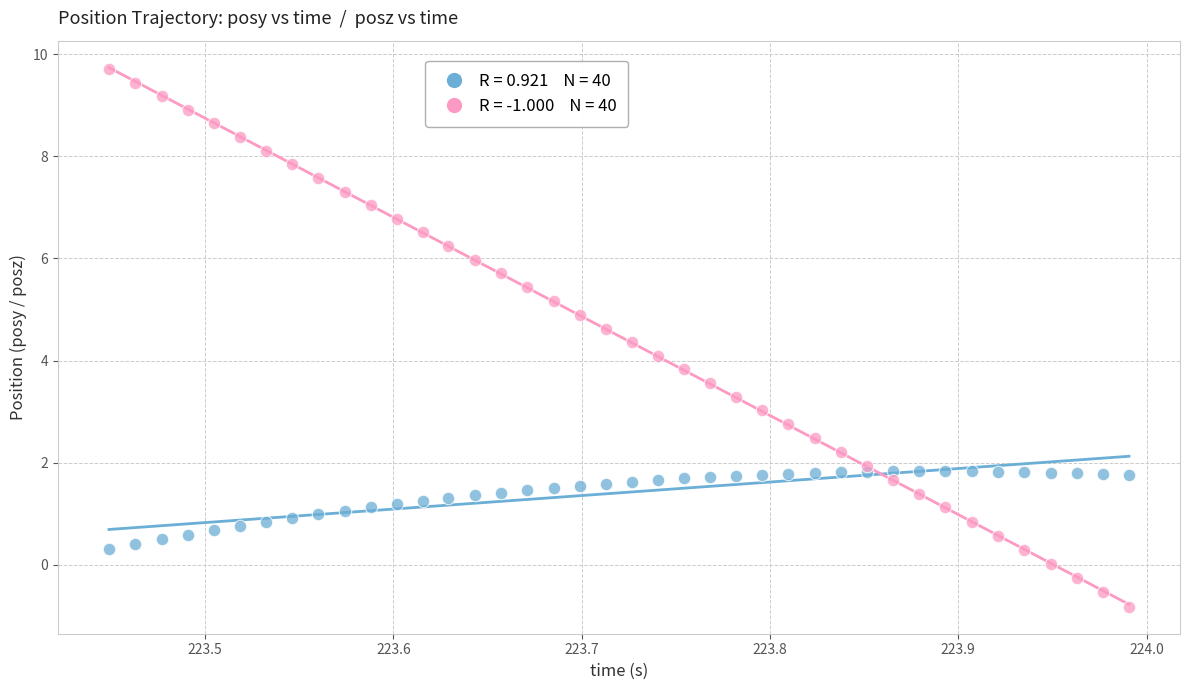

Across all data points, what is the range of Y values (max minus min)?

10.5